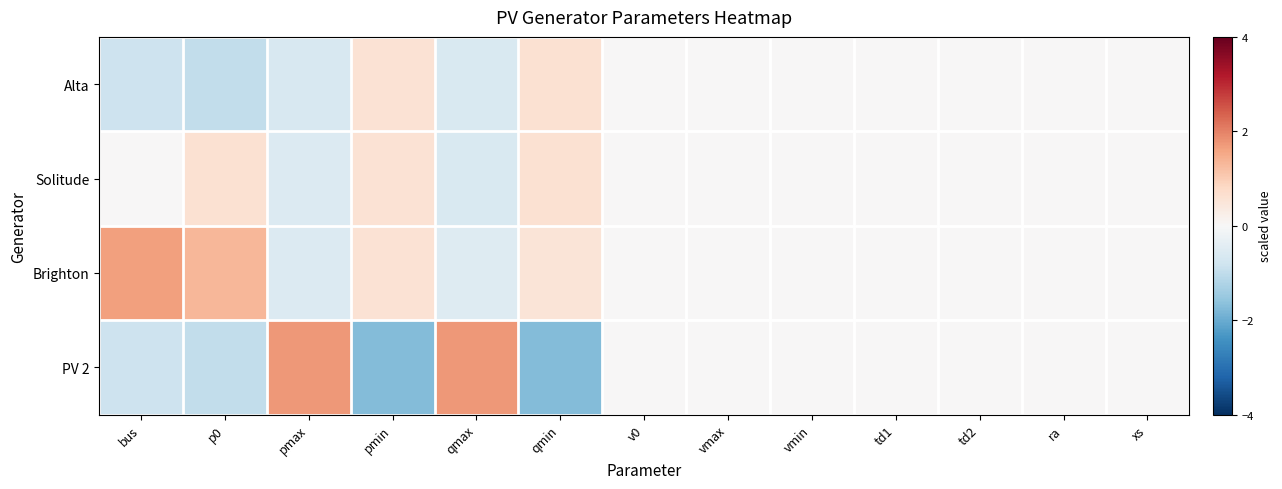

At qmin, list the series in order from largest to smallest.

Alta, Solitude, Brighton, PV 2